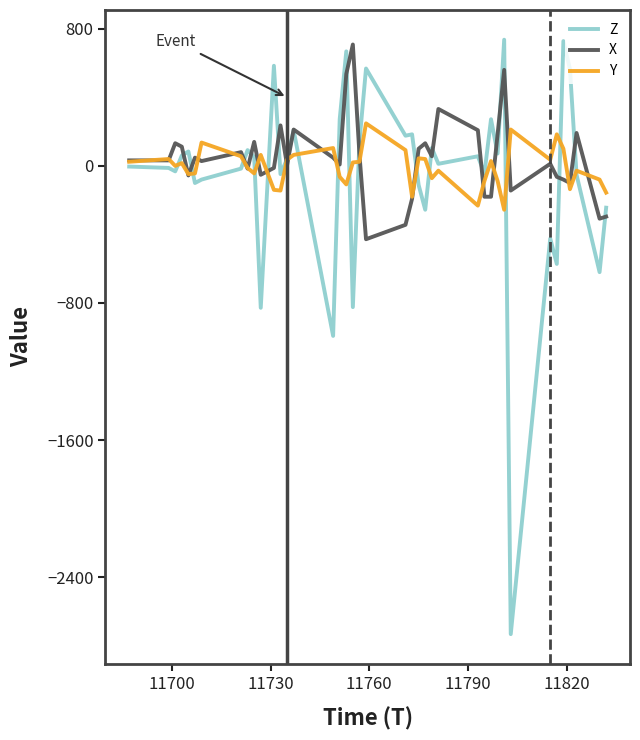

Which series has the largest range (max minus min)?

Z